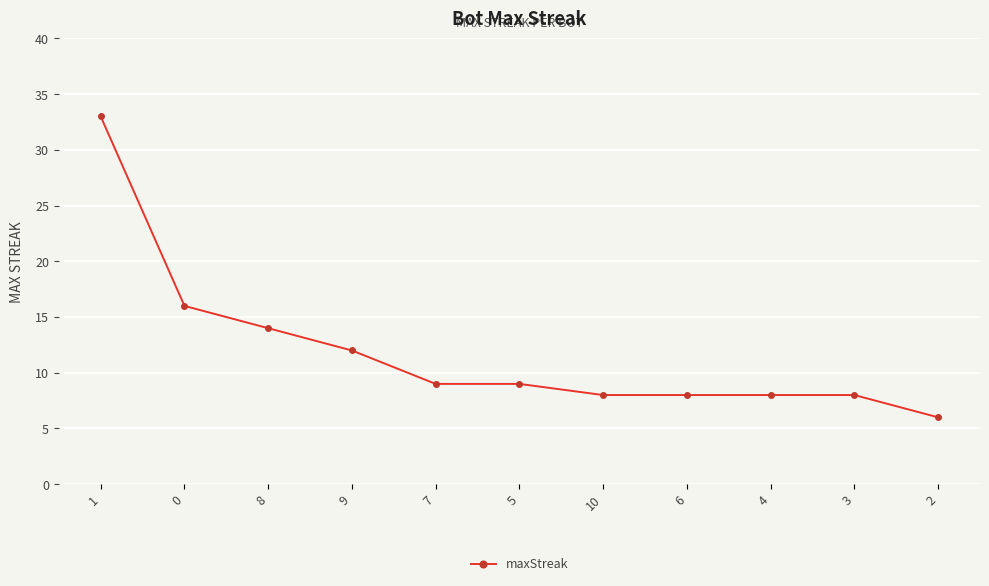

How many values are below 9?

5